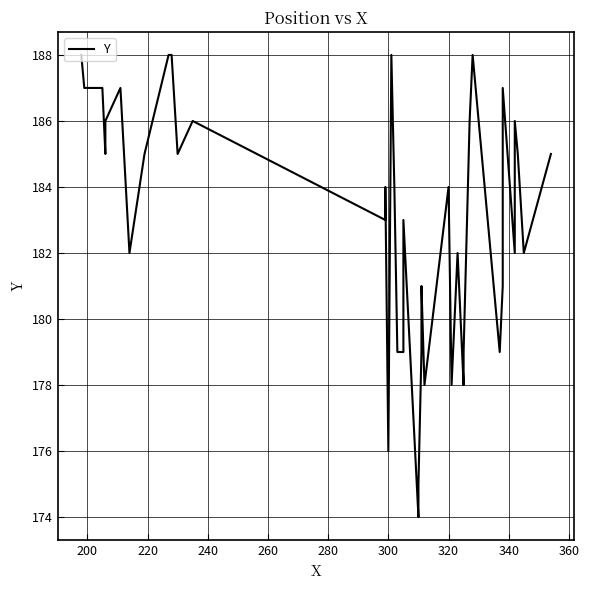

What is the minimum value shown in the chart?

174